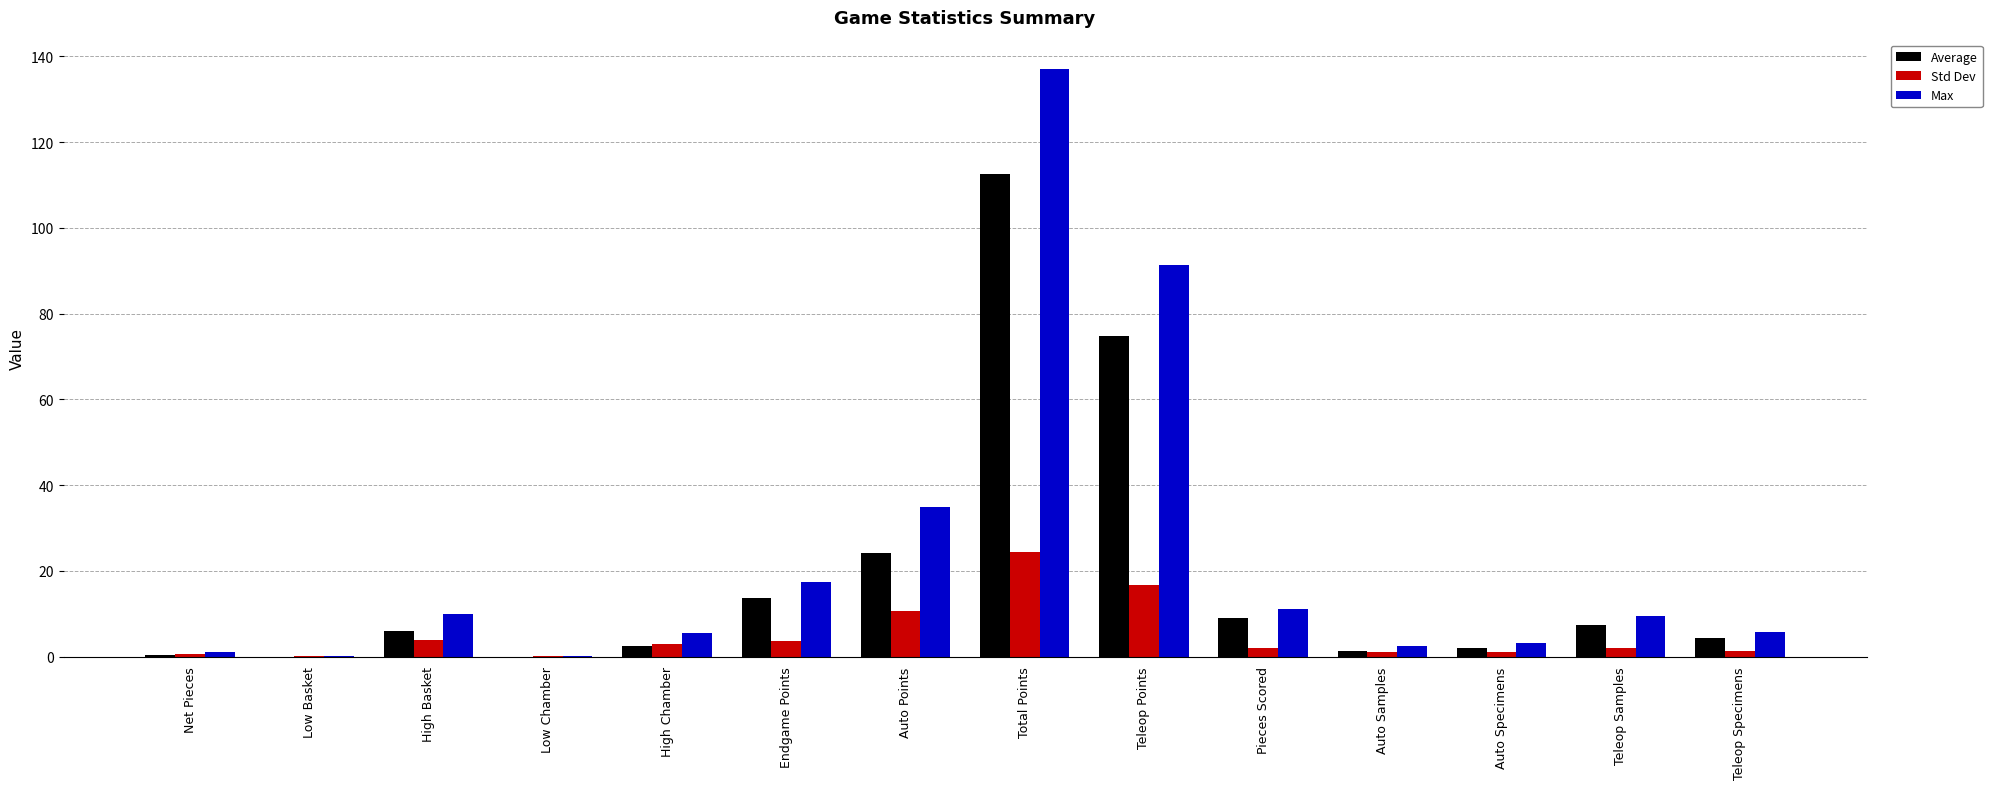

Which series changed the most between Low Chamber and Pieces Scored?

Max